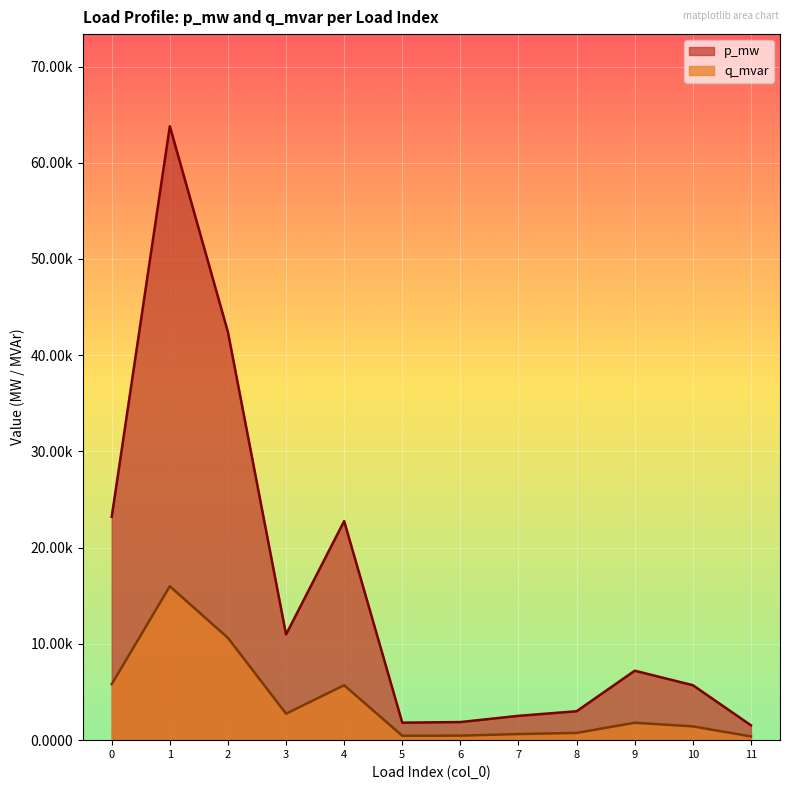

Which series has the largest total across all categories?

p_mw